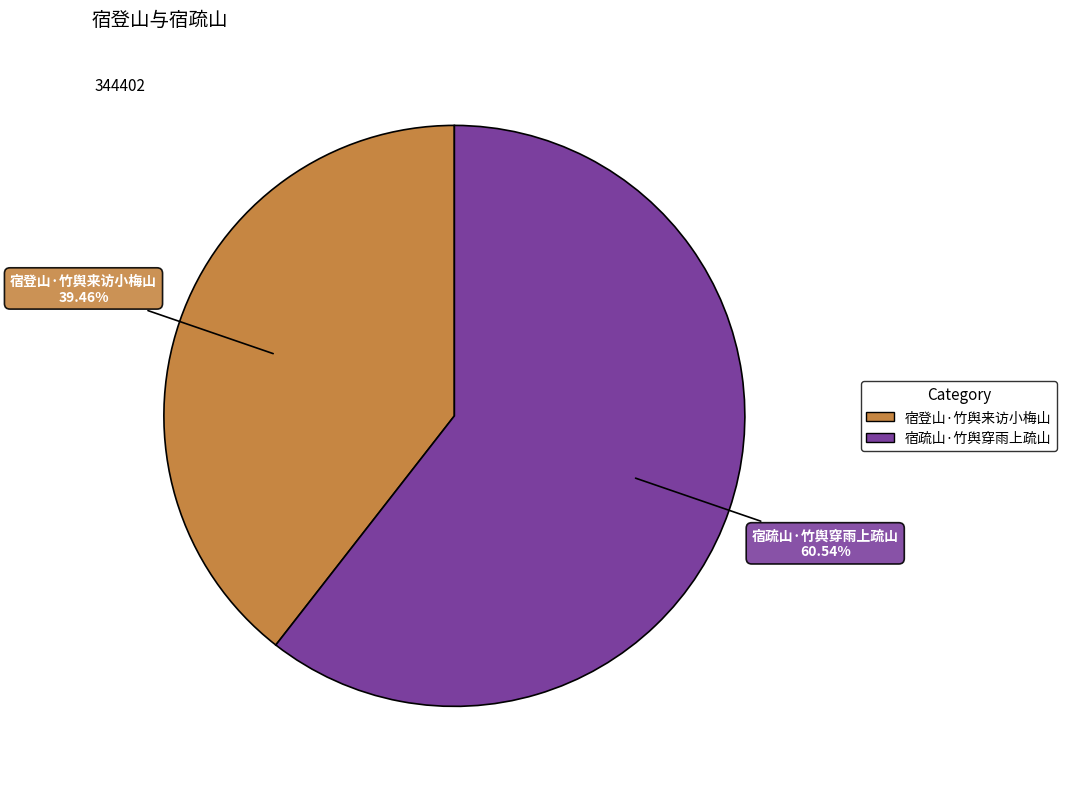

Approximately how many times larger is the value at 宿疏山·竹舆穿雨上疏山 compared to 宿登山·竹舆来访小梅山?

1.5